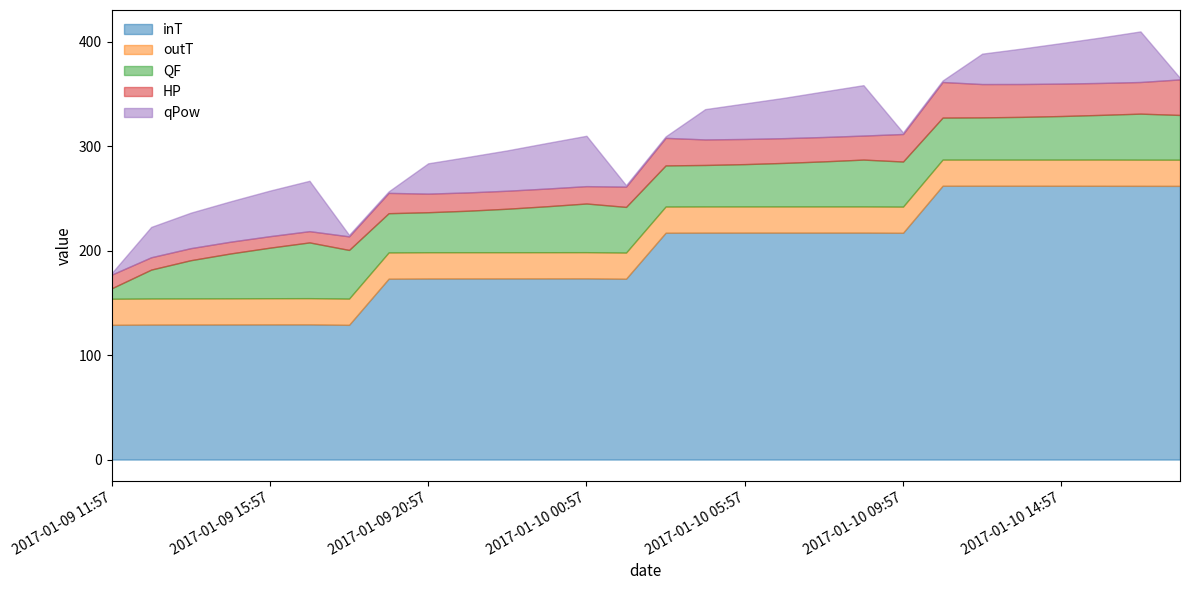

What are all the series names shown in the legend?

inT, outT, QF, HP, qPow